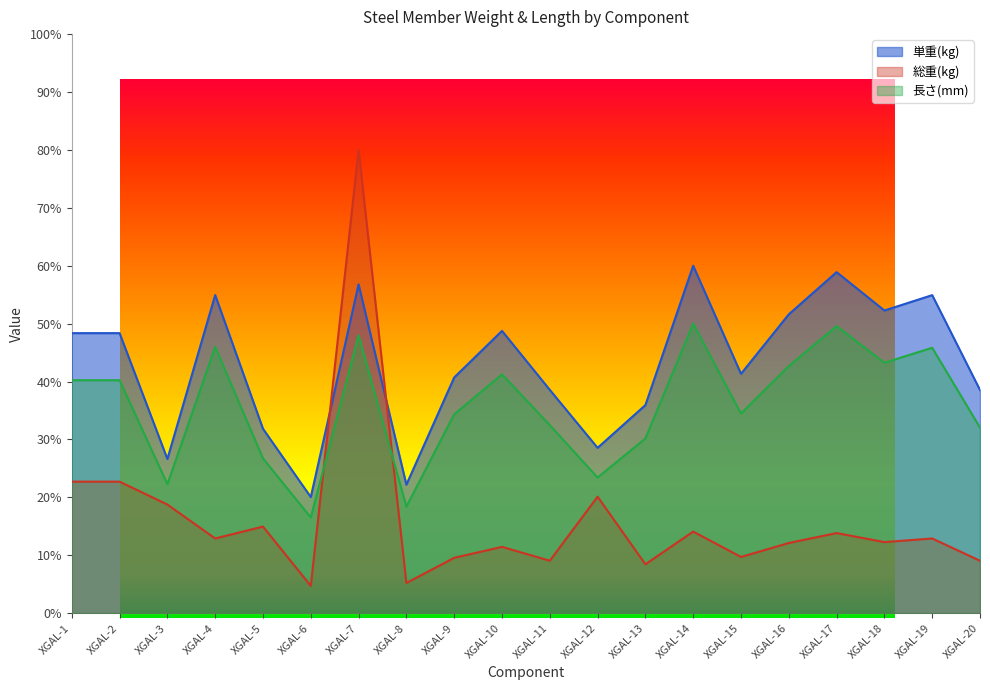

Between XGAL-9 and XGAL-14, which series saw the biggest shift?

単重(kg)